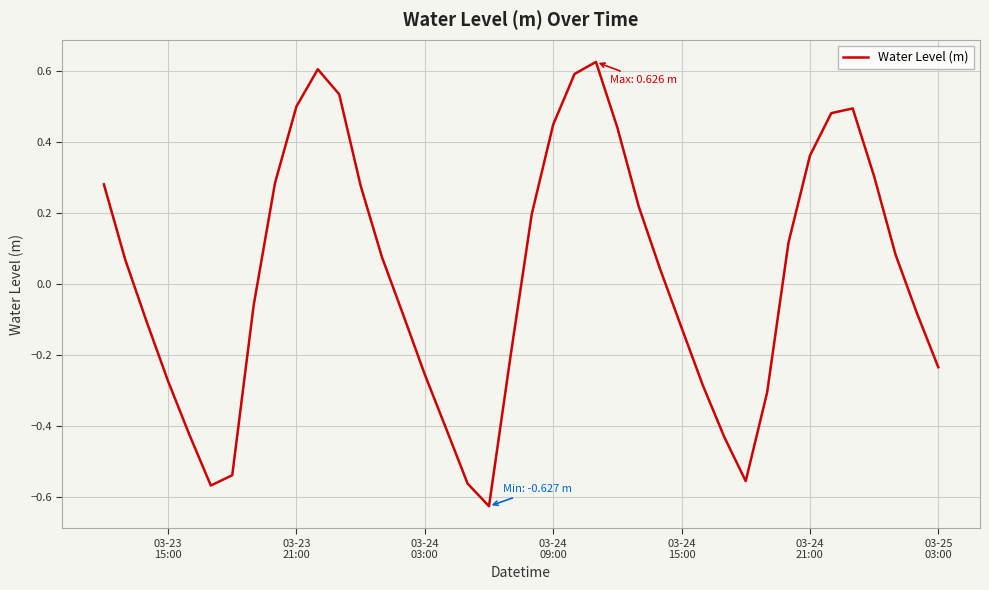

What is the difference between the maximum and minimum values?

1.3